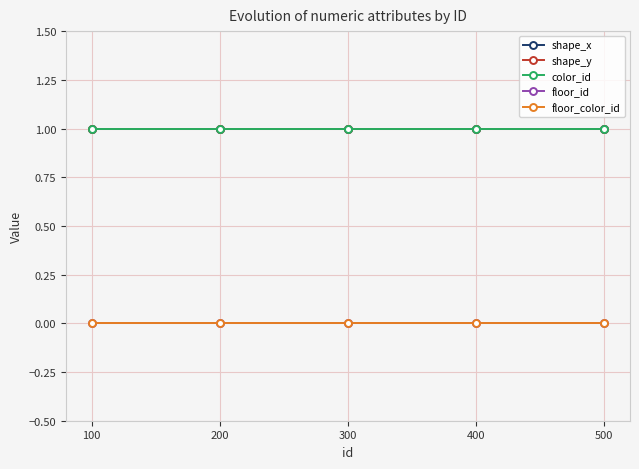

Reading left to right, list all the values displayed in this chart.

shape_x: 100=1	200=1	300=1	400=1	500=1
shape_y: 100=1	200=1	300=1	400=1	500=1
color_id: 100=1	200=1	300=1	400=1	500=1
floor_id: 100=0	200=0	300=0	400=0	500=0
floor_color_id: 100=0	200=0	300=0	400=0	500=0